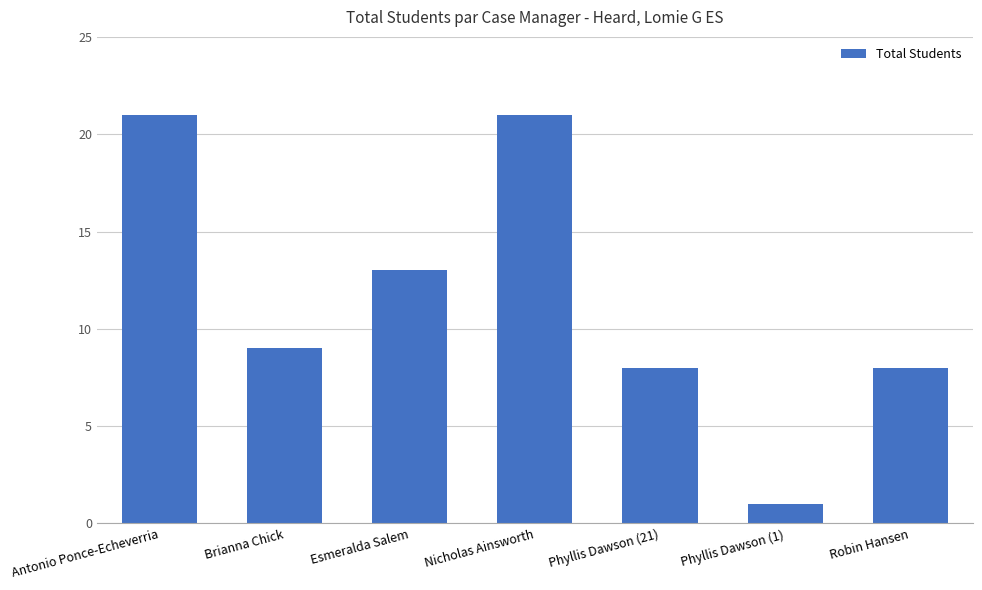

Does the chart contain any negative values?

No